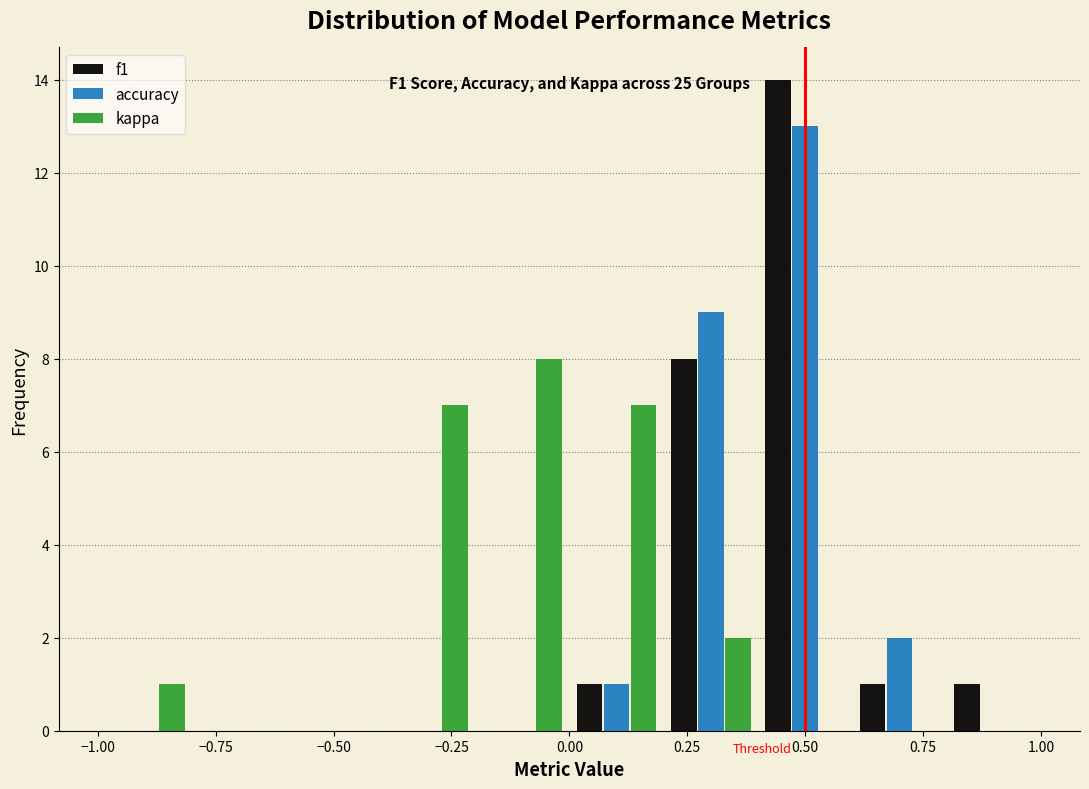

In the kappa series, which range on the x-axis has the tallest bar?

-0.2 to 0.0